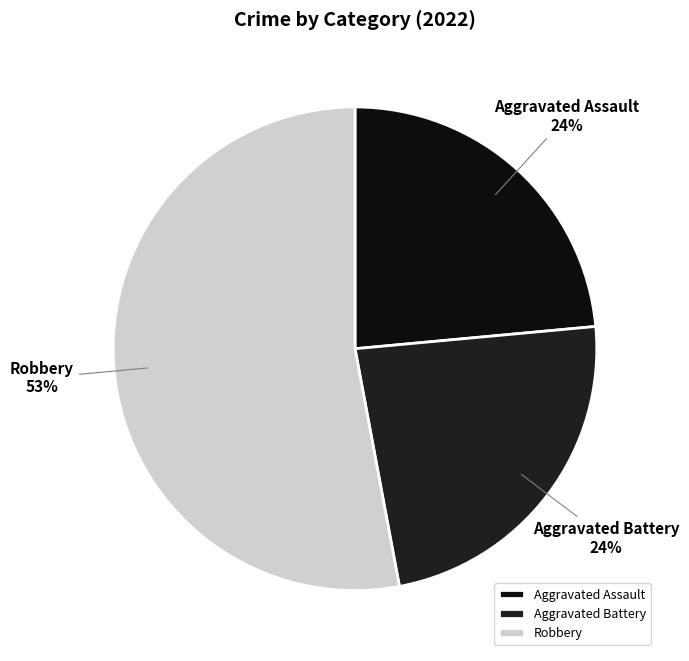

To the nearest percent, what is the combined percentage of Robbery and Aggravated Assault?

76%